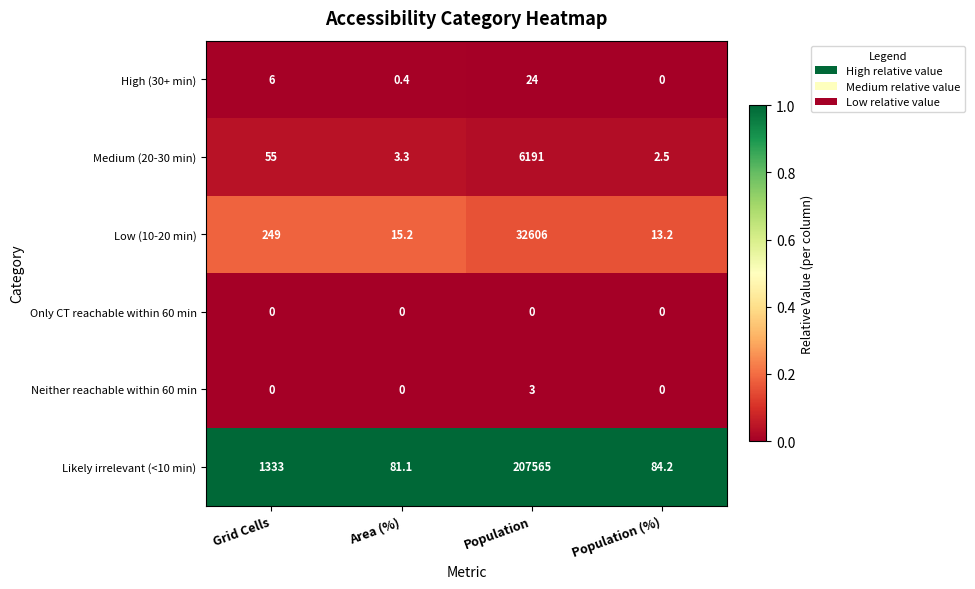

Reading right to left, transcribe all the data shown in this chart.

High (30+ min): 0.0	24.0	0.4	6.0
Medium (20-30 min): 2.5	6191.0	3.3	55.0
Low (10-20 min): 13.2	32606.0	15.2	249.0
Only CT reachable within 60 min: 0.0	0.0	0.0	0.0
Neither reachable within 60 min: 0.0	3.0	0.0	0.0
Likely irrelevant (<10 min): 84.2	207565.0	81.1	1333.0